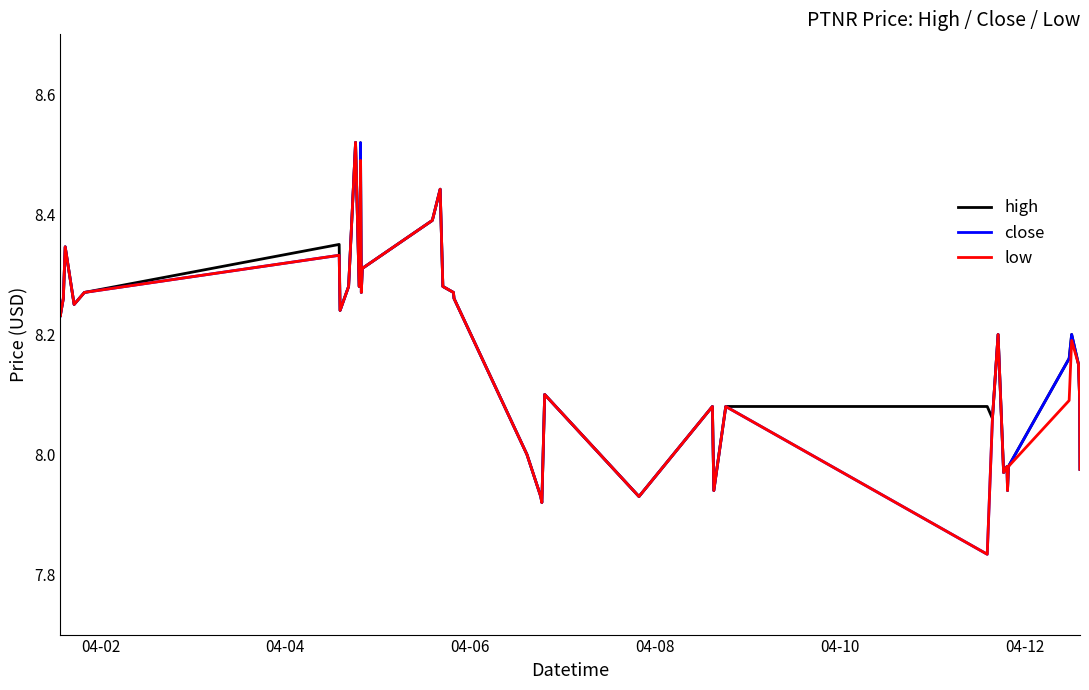

Is this an area chart (filled region under the line)?

No